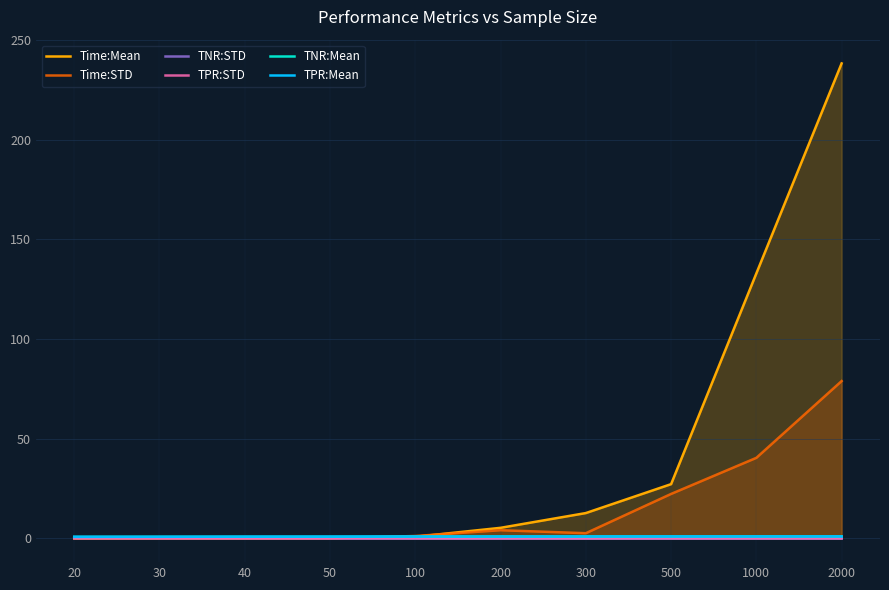

Which label corresponds to the largest value in the chart?

2000